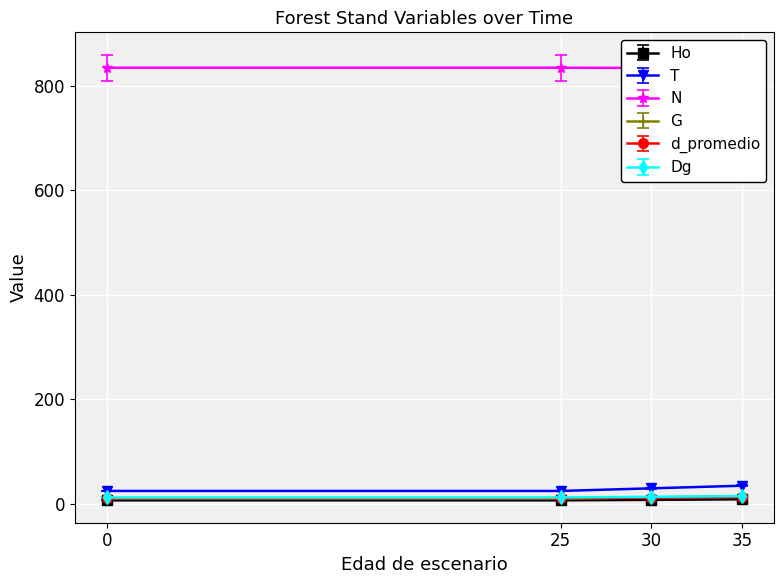

Rank the series by their maximum value, from highest to lowest.

N, T, Dg, G, d_promedio, Ho